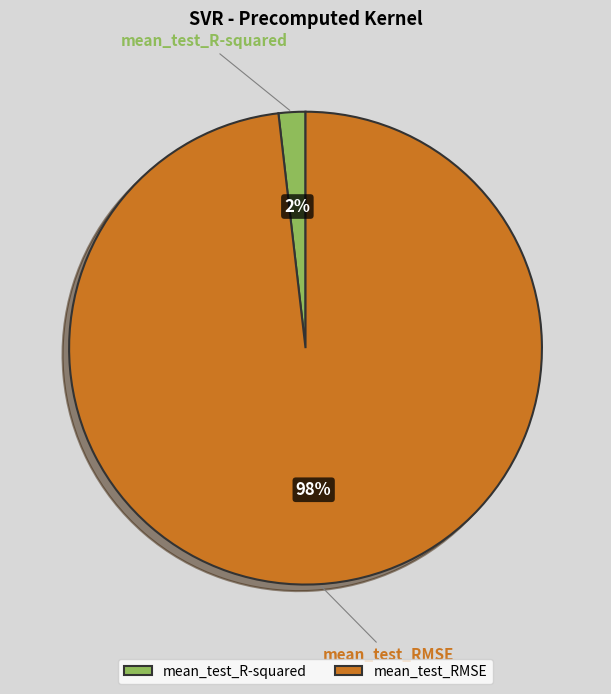

Is mean_test_R-squared the majority of the pie?

No